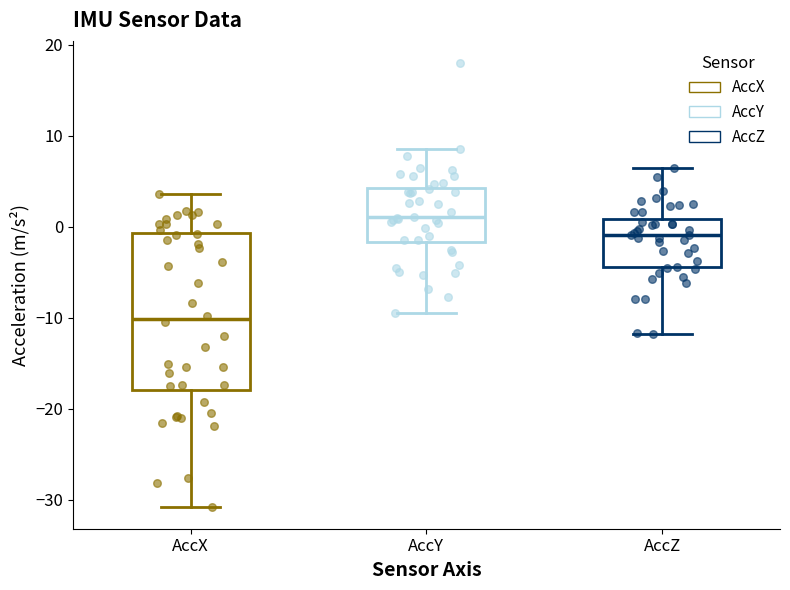

Comparing the boxes themselves (not the whiskers), which one is the tallest?

AccX